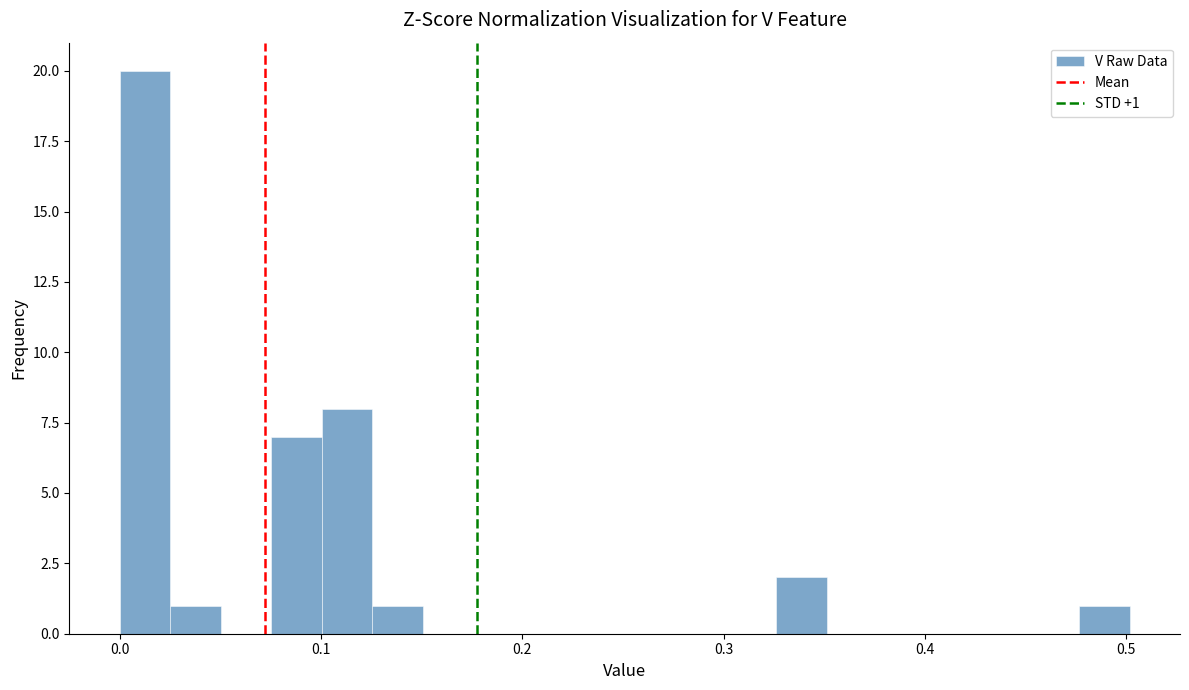

Around what value on the x-axis is the tallest bar? Give the approximate position of its centre, as read against the axis.

0.01